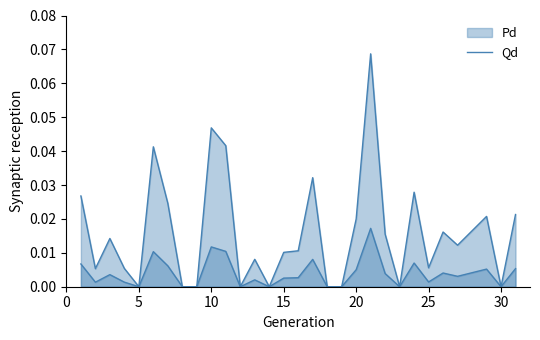

How many series are shown in this chart?

2